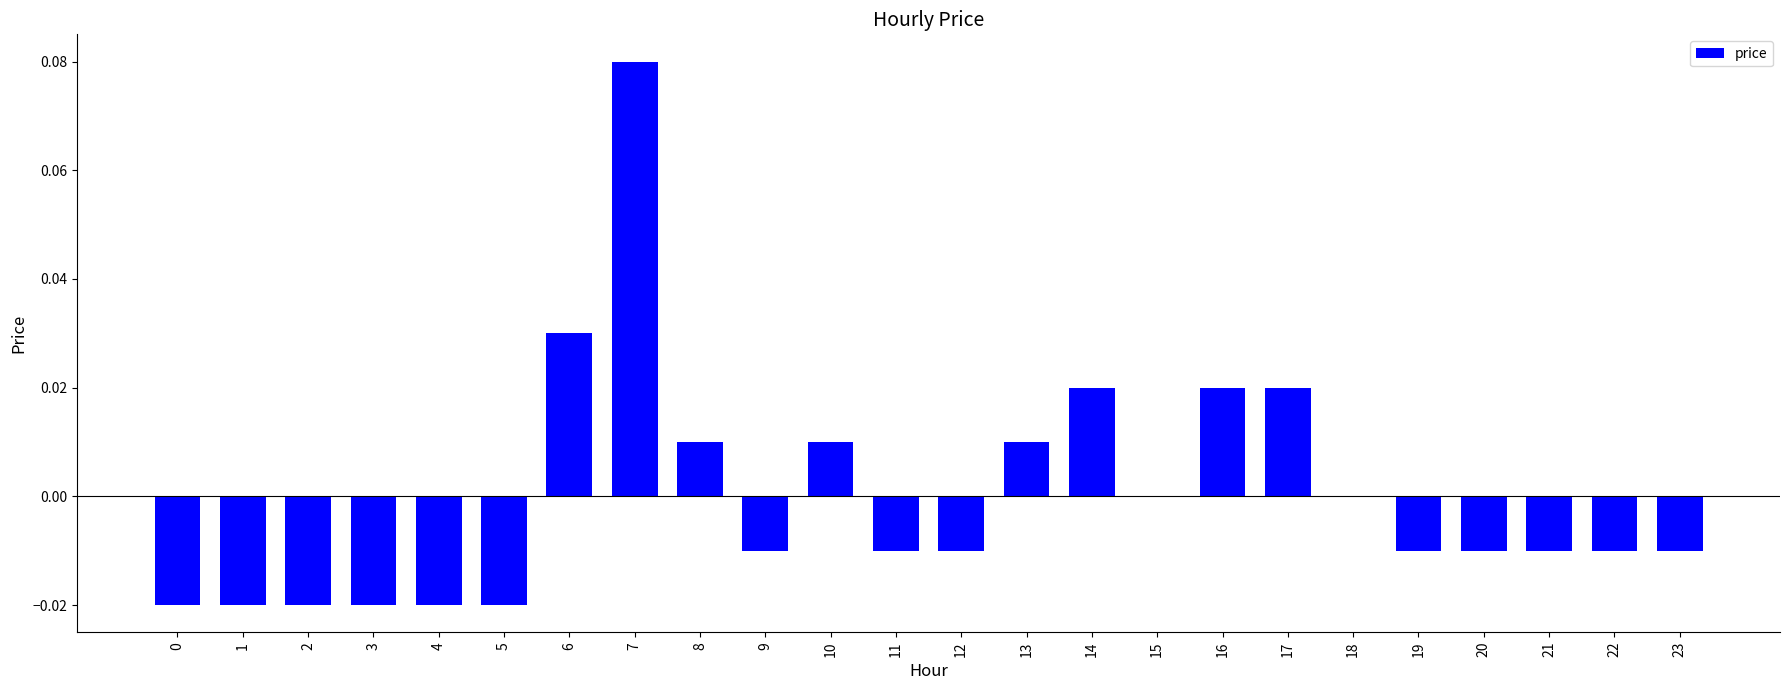

Between 19 and 6, which is larger?

6